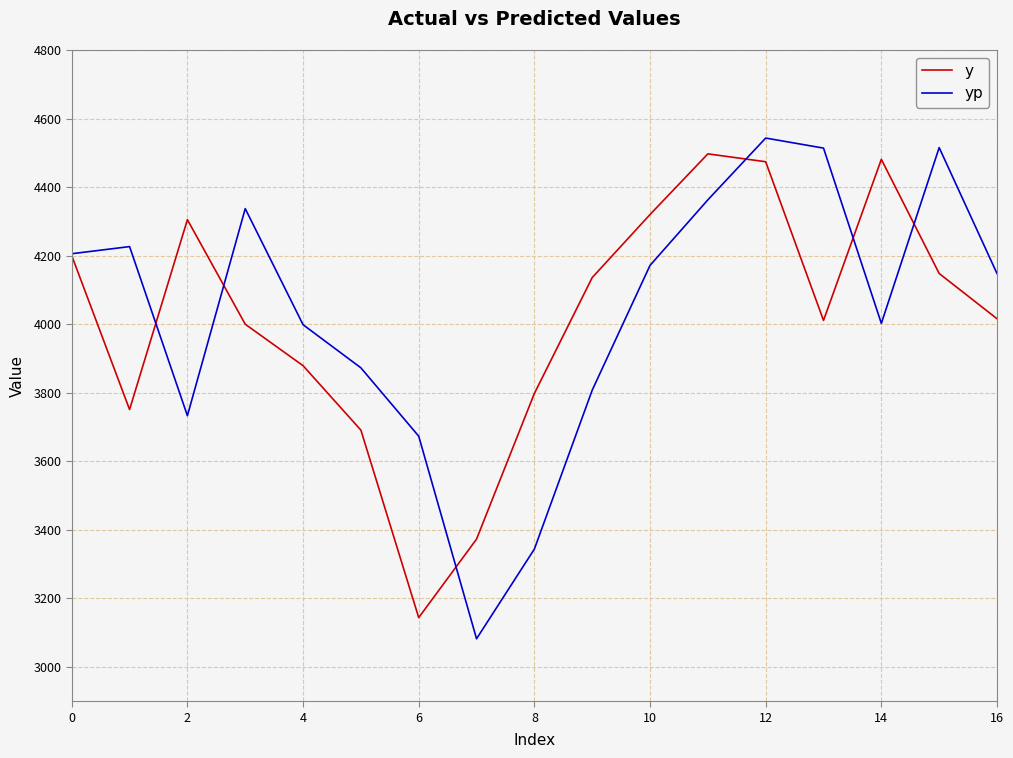

How many values in the yp series exceed 4147?

9